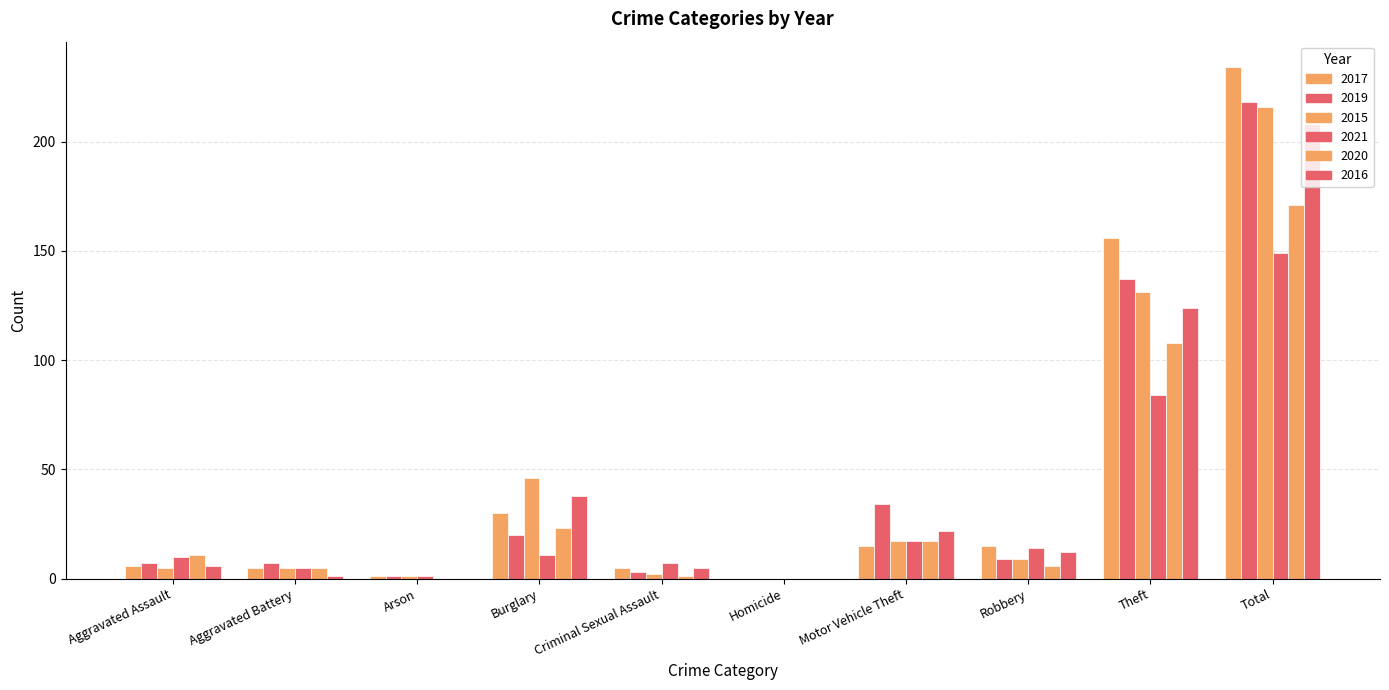

The value of 2015 at Burglary is 46. True or false?

True